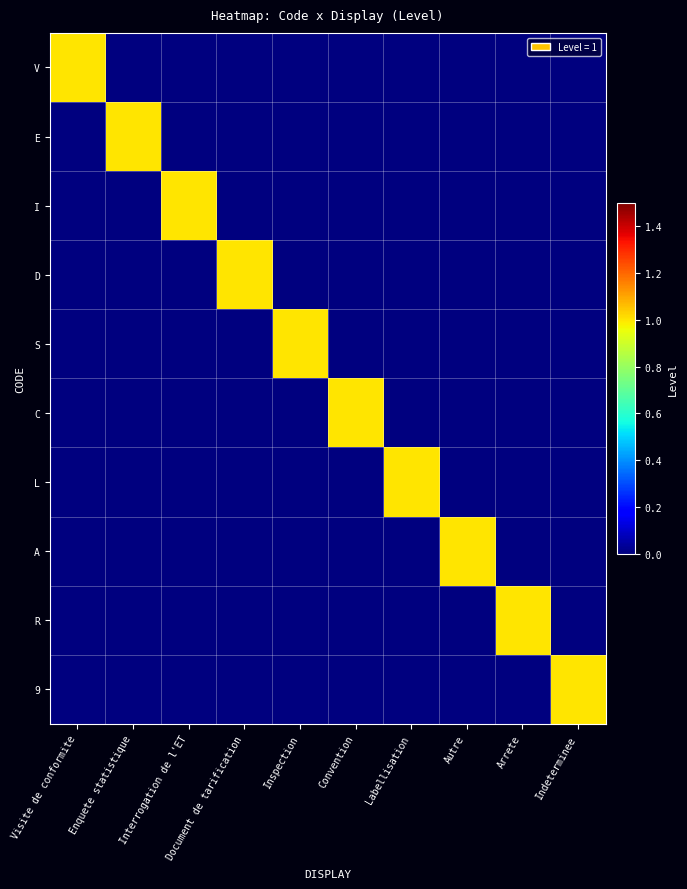

Which category has the highest value across all series?

Visite de conformite